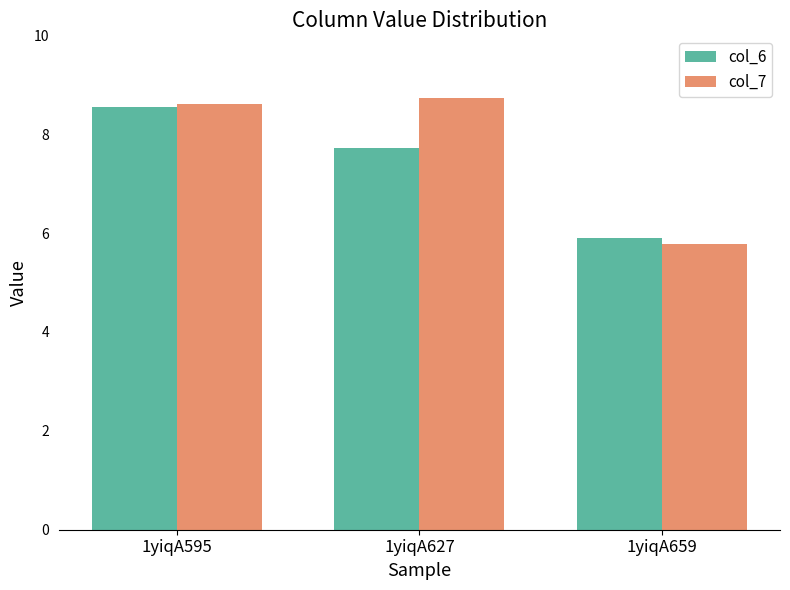

What is the value of the col_6 bar at the 1st from the left?

8.5